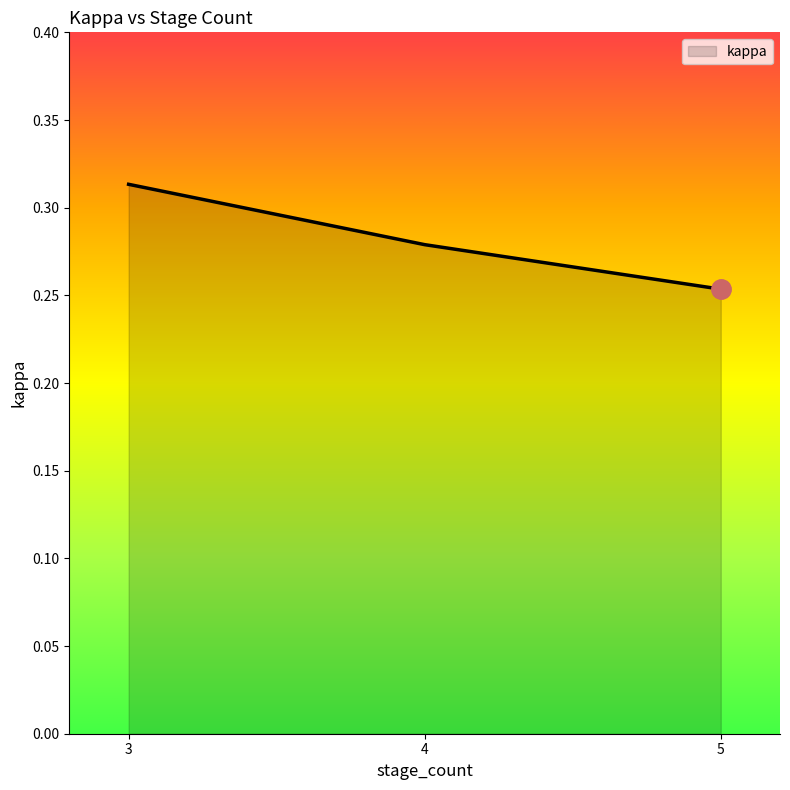

What is the greatest value displayed?

0.3